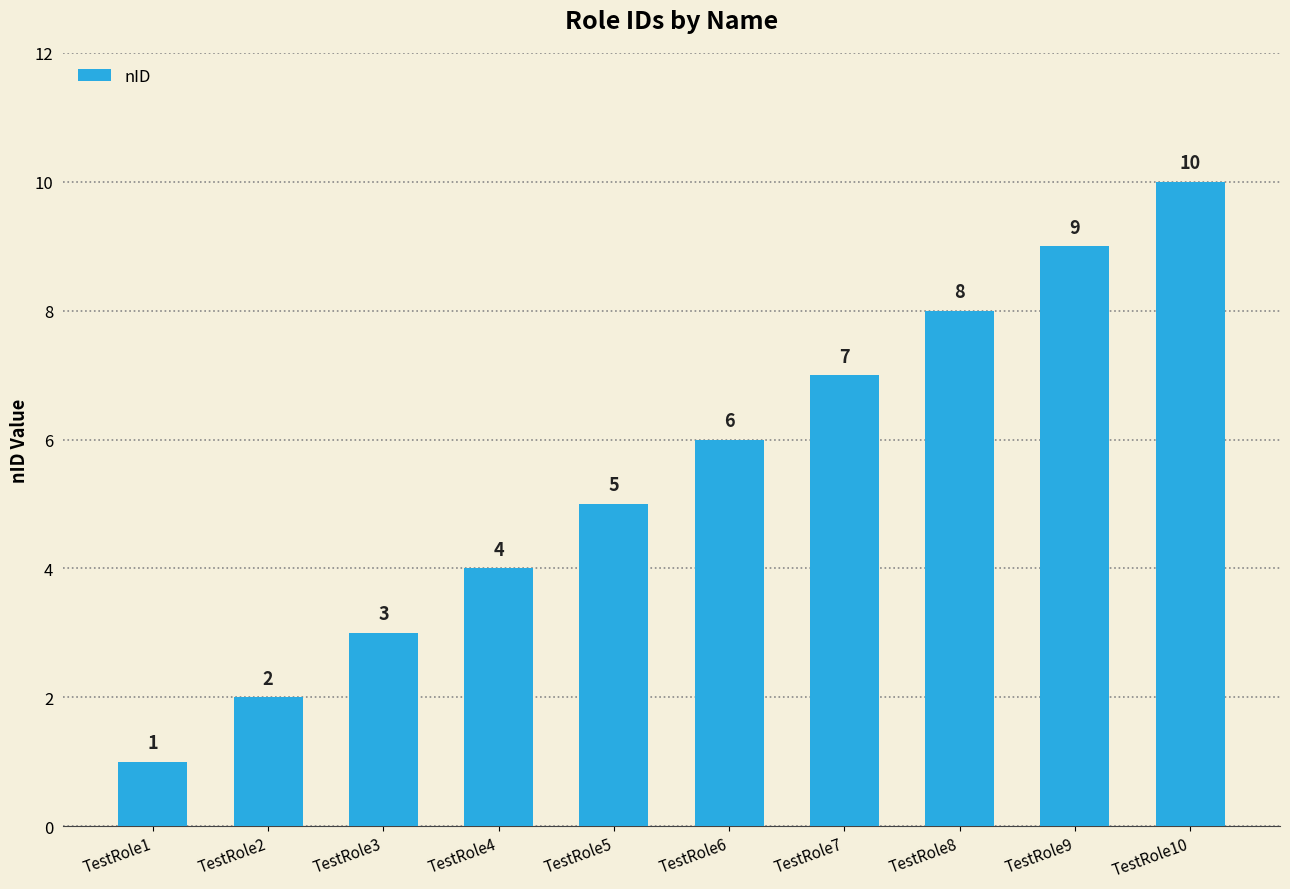

At which category does the chart reach its minimum across all series?

TestRole1